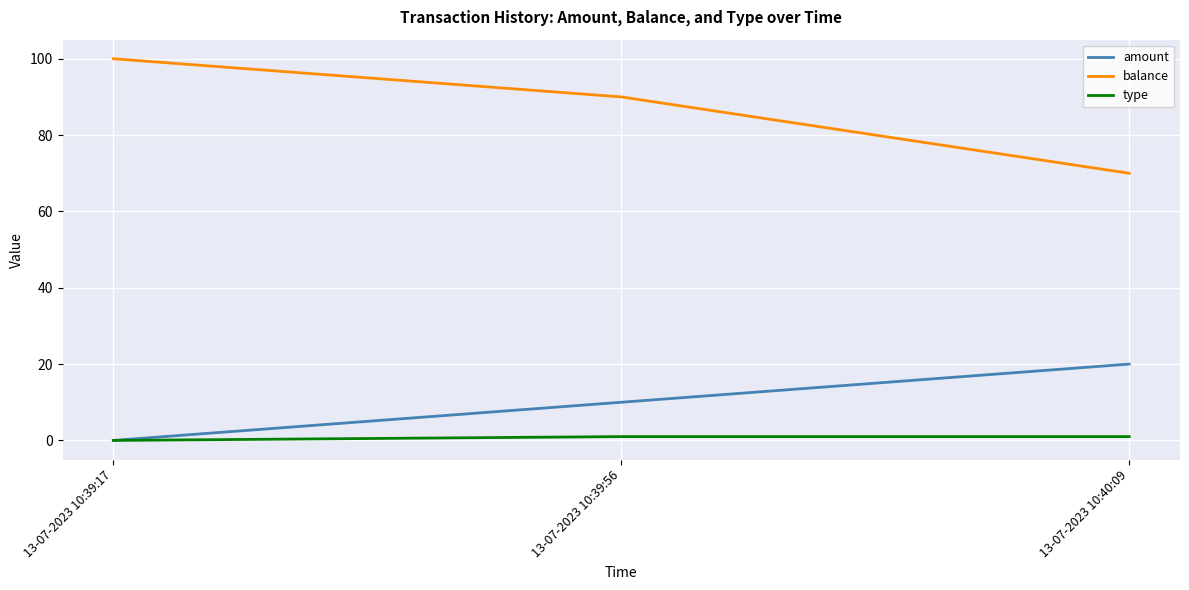

What is the maximum value shown in the chart?

100